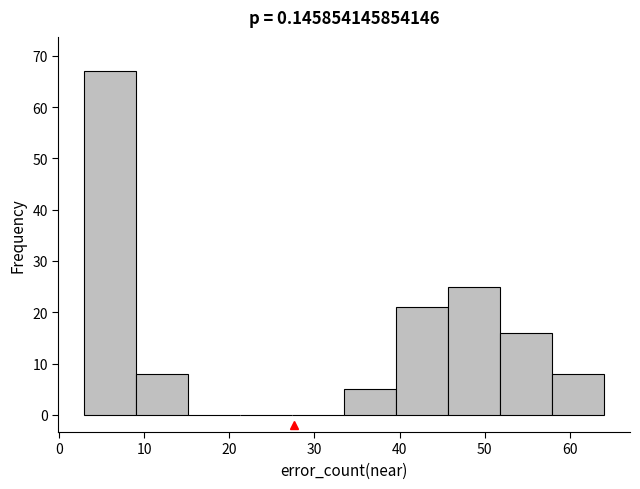

Over which range of the x-axis is the bar tallest?

3.0 to 9.1